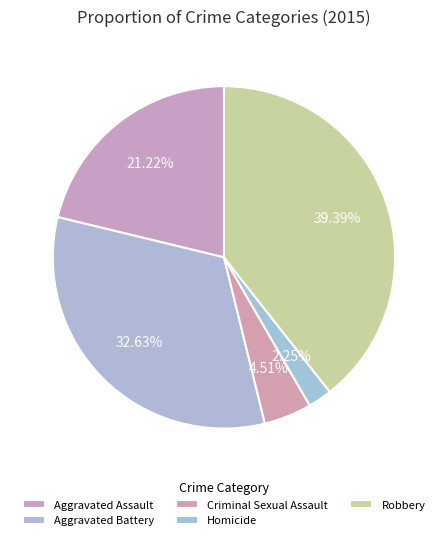

What is the largest slice in the pie chart?

Robbery